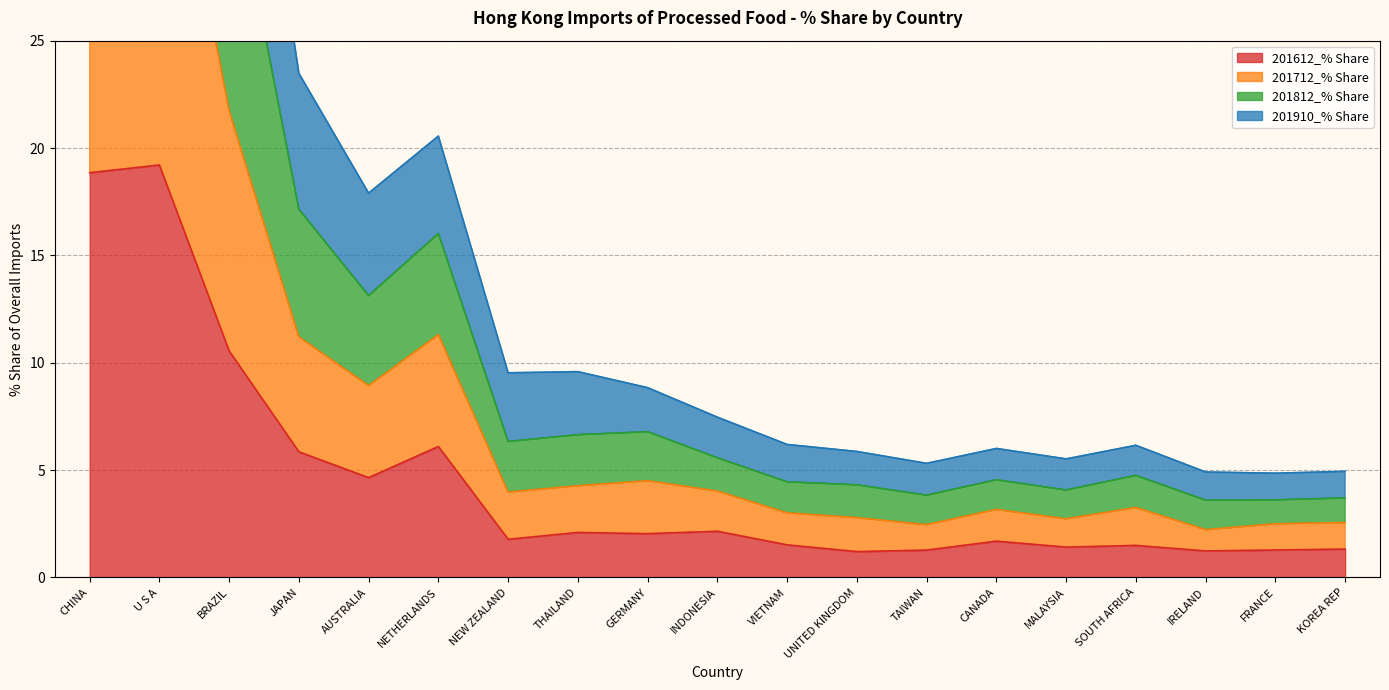

At which label is 201612_% Share closest to 10?

BRAZIL